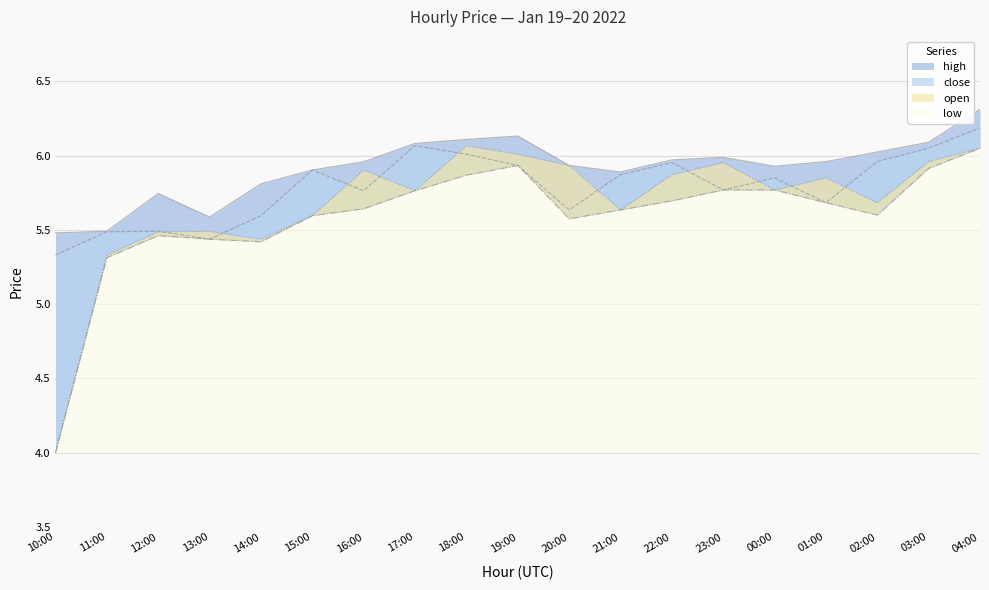

Reading left to right, extract all data points from this chart.

high: 10:00=5.5	11:00=5.5	12:00=5.7	13:00=5.6	14:00=5.8	15:00=5.9	16:00=6.0	17:00=6.1	18:00=6.1	19:00=6.1	20:00=5.9	21:00=5.9	22:00=6.0	23:00=6.0	00:00=5.9	01:00=6.0	02:00=6.0	03:00=6.1	04:00=6.3
close: 10:00=5.3	11:00=5.5	12:00=5.5	13:00=5.4	14:00=5.6	15:00=5.9	16:00=5.8	17:00=6.1	18:00=6.0	19:00=5.9	20:00=5.6	21:00=5.9	22:00=6.0	23:00=5.8	00:00=5.9	01:00=5.7	02:00=6.0	03:00=6.1	04:00=6.2
open: 10:00=4.0	11:00=5.3	12:00=5.5	13:00=5.5	14:00=5.4	15:00=5.6	16:00=5.9	17:00=5.8	18:00=6.1	19:00=6.0	20:00=5.9	21:00=5.6	22:00=5.9	23:00=6.0	00:00=5.8	01:00=5.9	02:00=5.7	03:00=6.0	04:00=6.1
low: 10:00=4.0	11:00=5.3	12:00=5.5	13:00=5.4	14:00=5.4	15:00=5.6	16:00=5.6	17:00=5.8	18:00=5.9	19:00=5.9	20:00=5.6	21:00=5.6	22:00=5.7	23:00=5.8	00:00=5.8	01:00=5.7	02:00=5.6	03:00=5.9	04:00=6.1